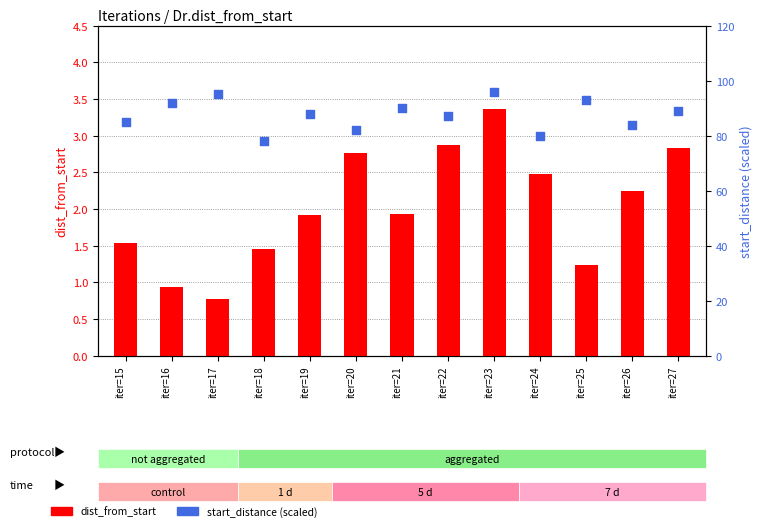

What is the total value across all series at iter=26?

86.3